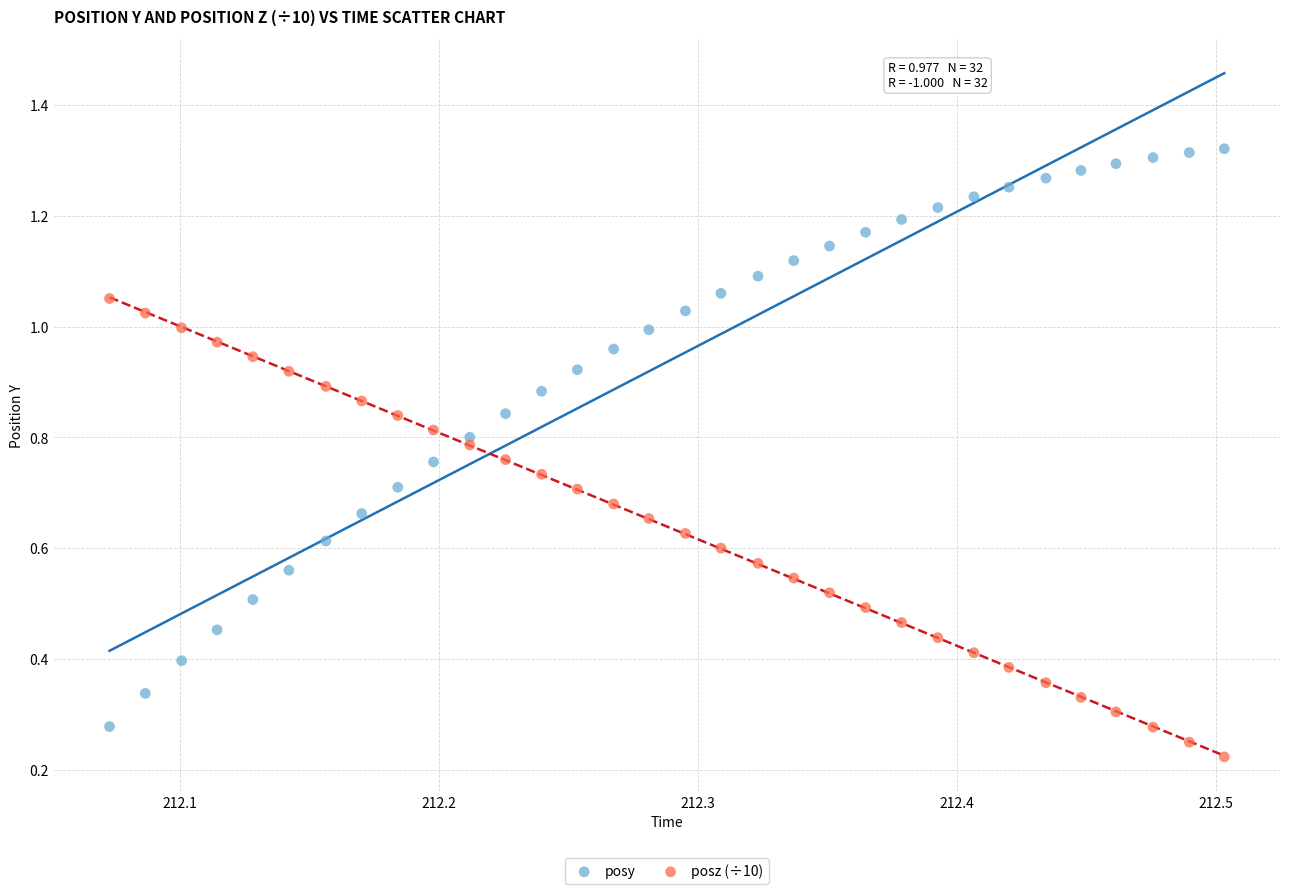

Which series reaches the minimum Y coordinate?

posz (÷10)